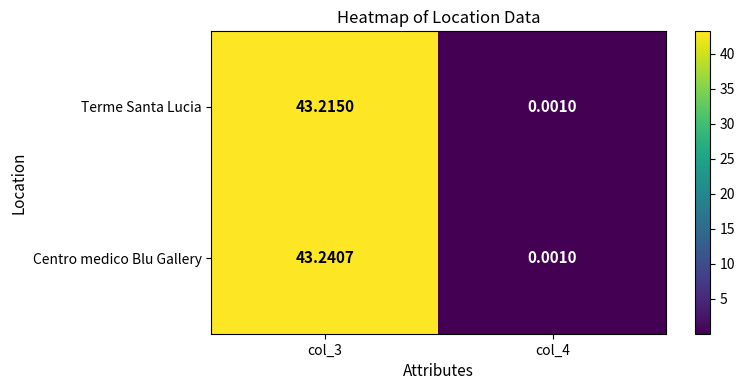

Which series has the largest total across all categories?

Centro medico Blu Gallery